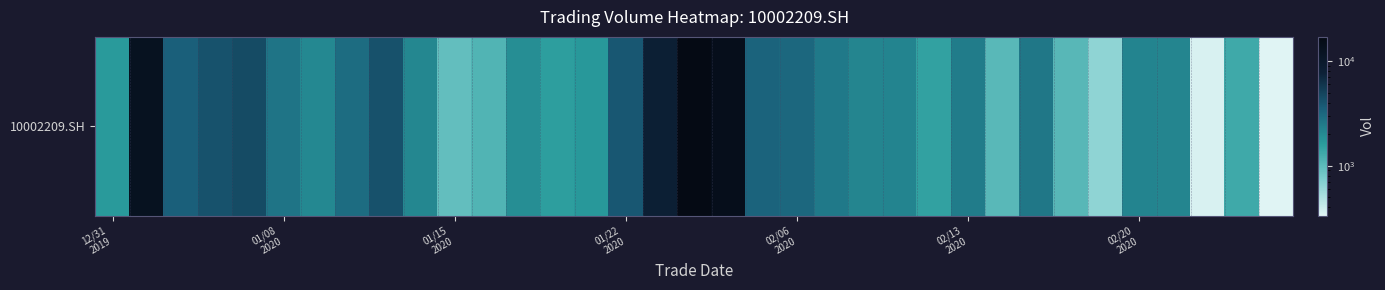

Is it true that the value at 27 is 2581?

True